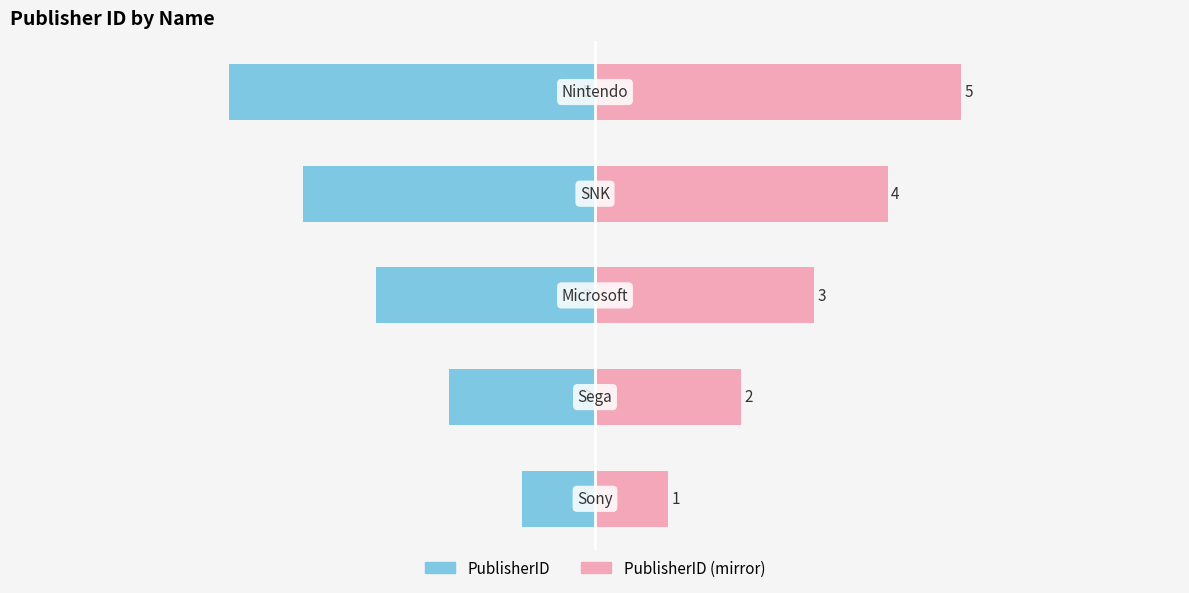

How many series are shown in this chart?

2